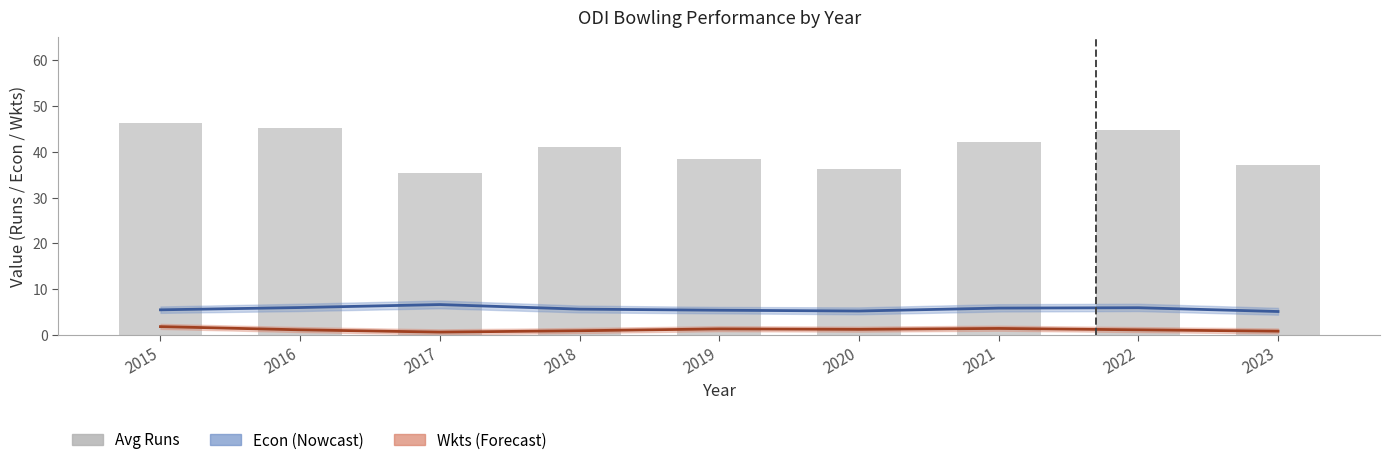

Are the bars horizontal?

No